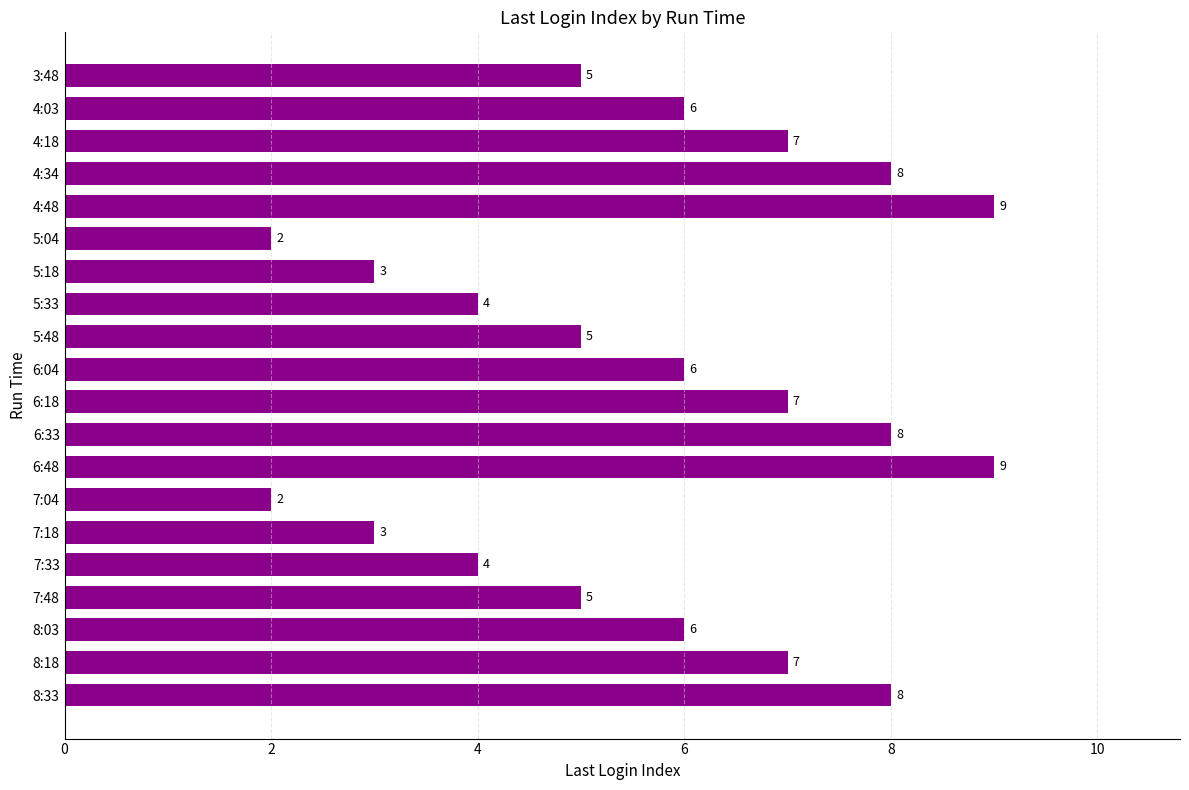

What is the greatest value displayed?

9